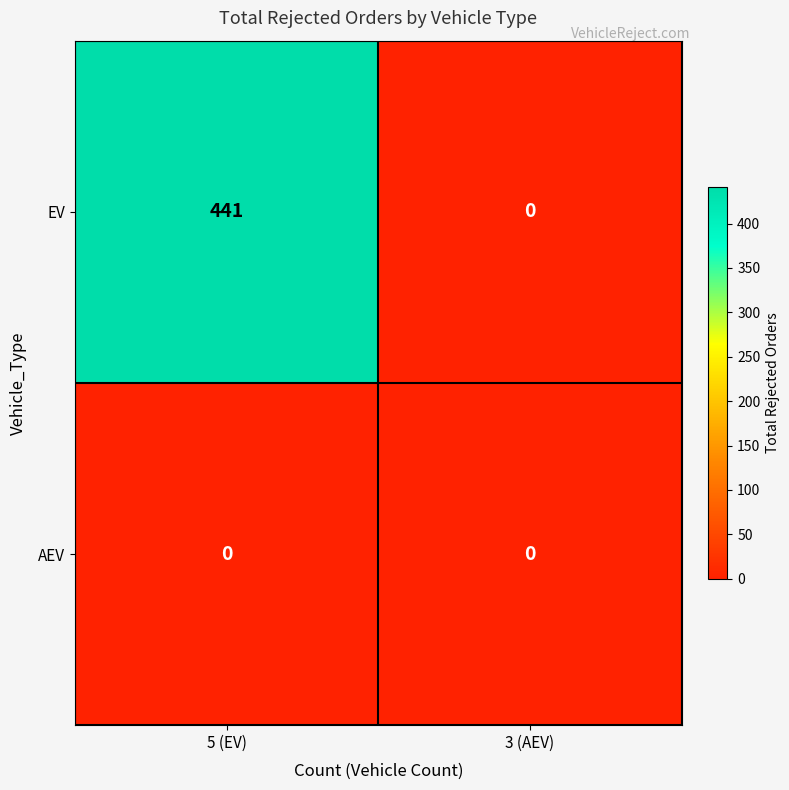

What is the difference between the maximum and minimum values in the EV series?

441